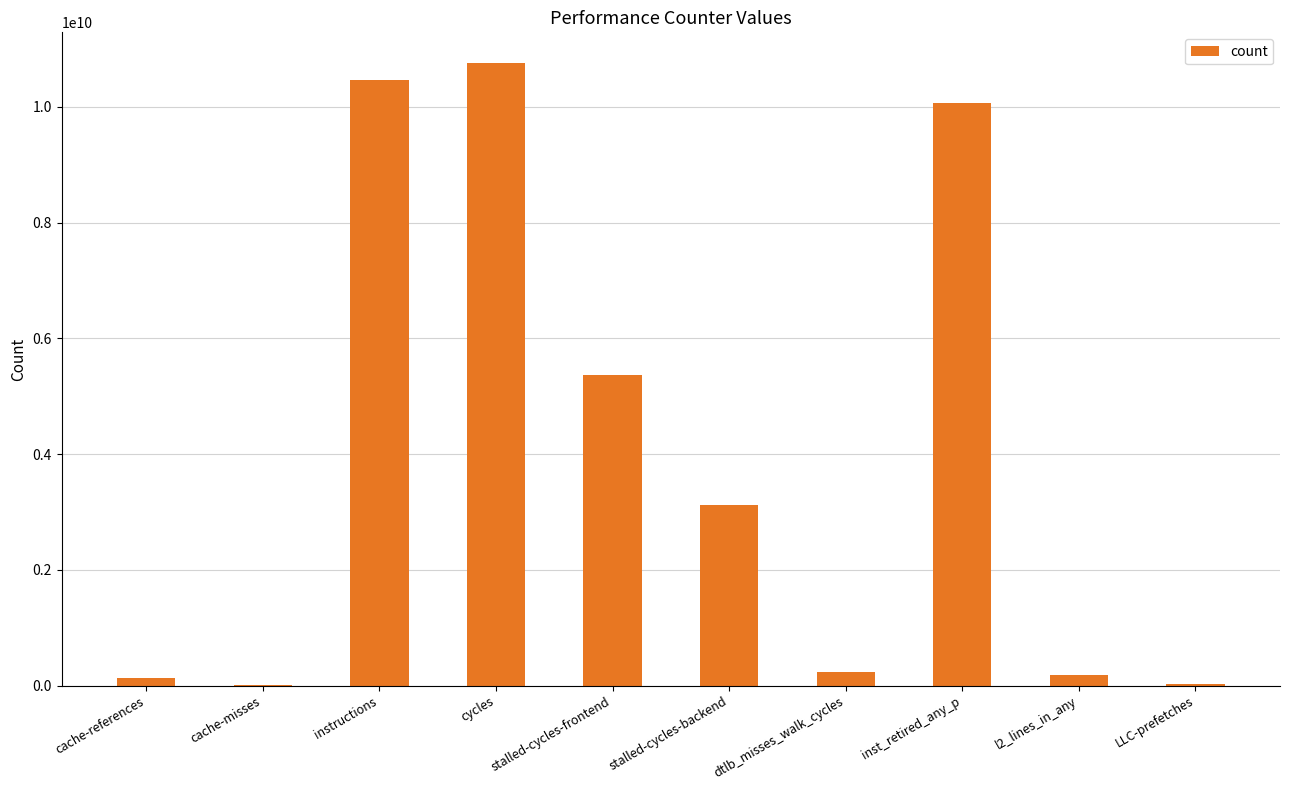

True or false: the data shows 3114230045 at stalled-cycles-backend.

True